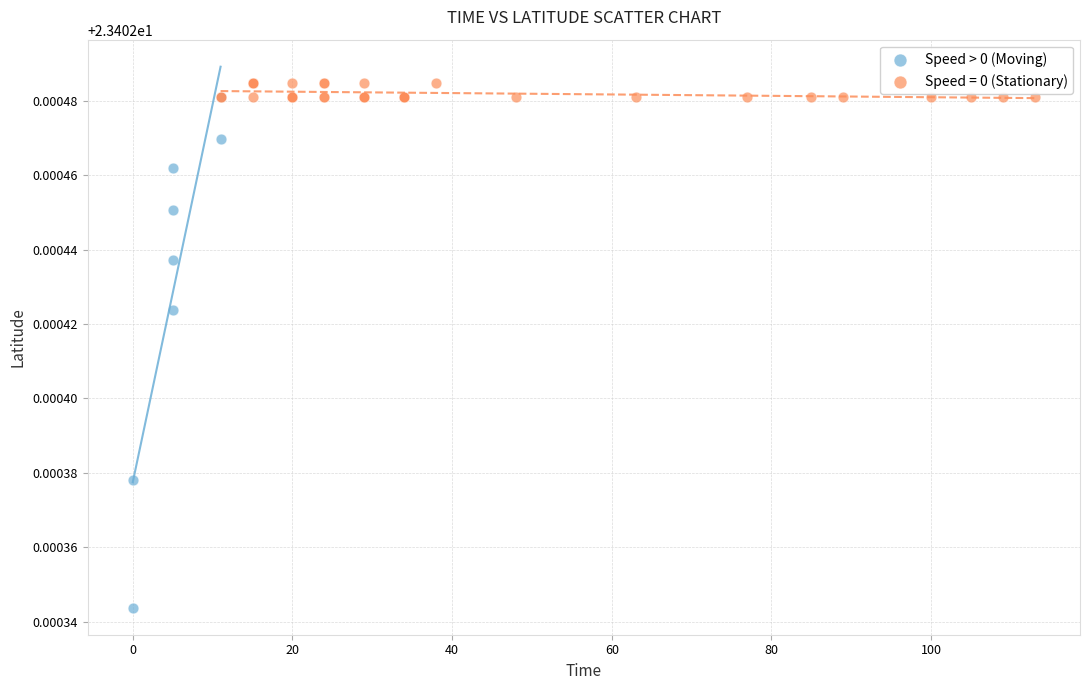

Which series contains the lowest Y value?

Speed > 0 (Moving)